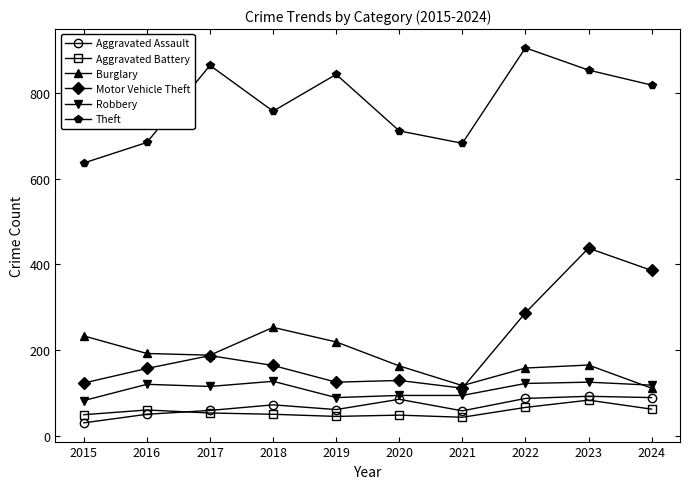

How many lines are shown in the chart?

6